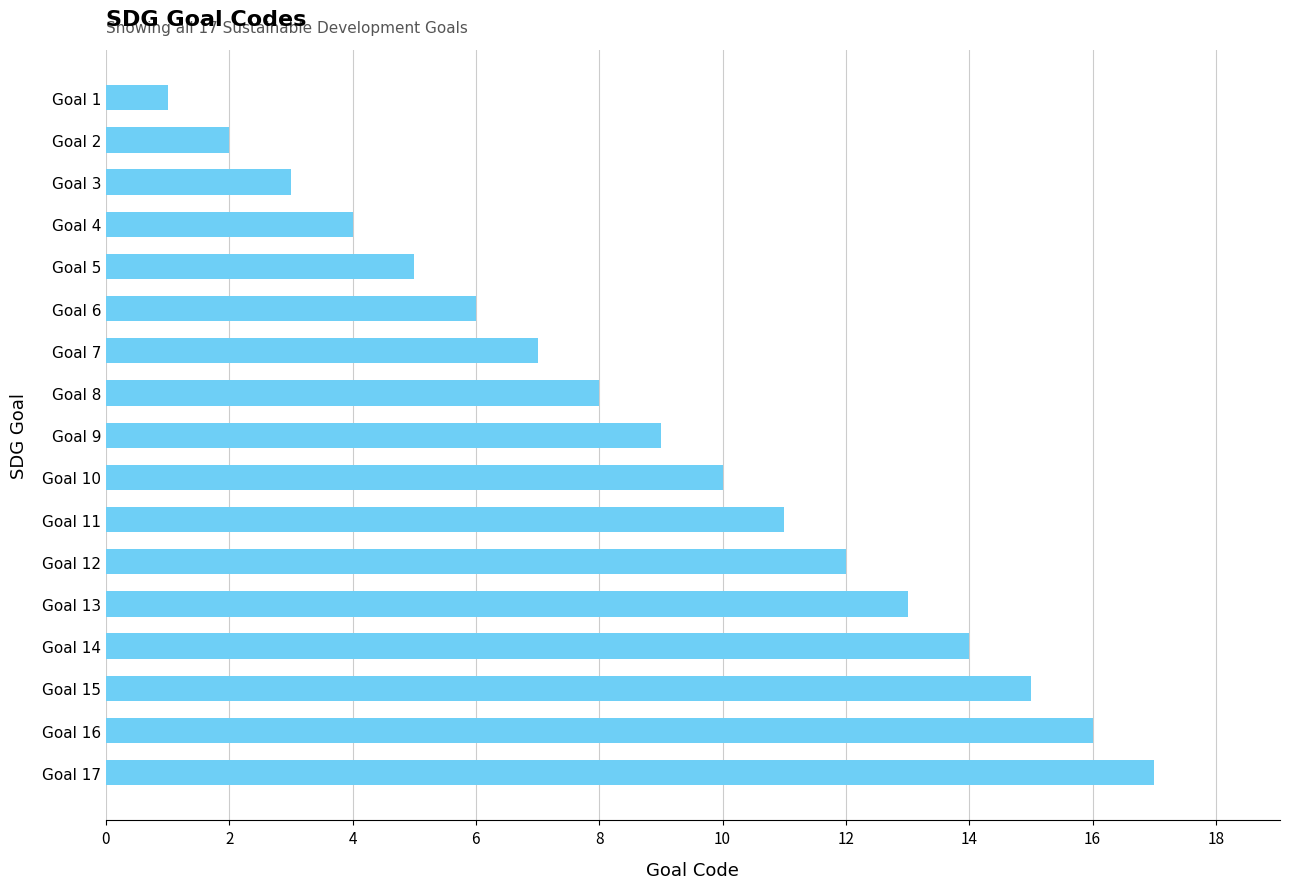

At which category does the chart reach its peak across all series?

Goal 17